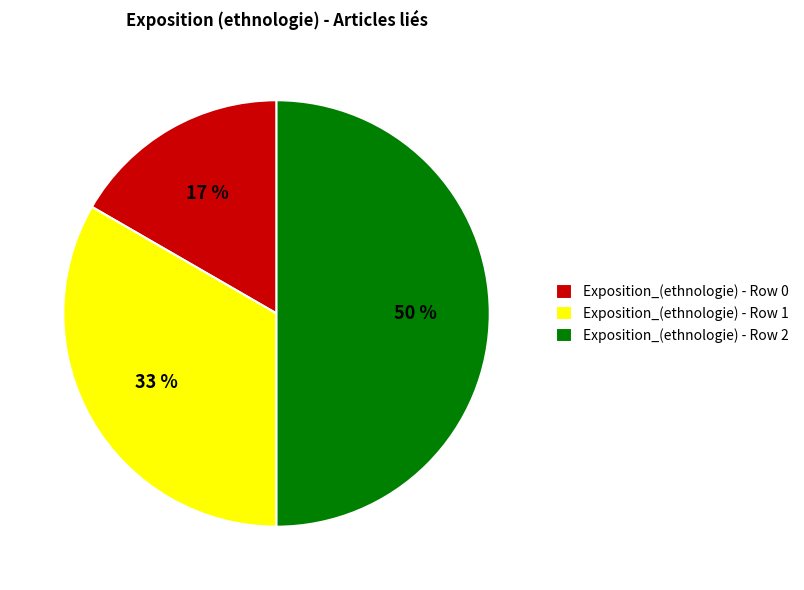

Count the number of slices in the pie.

3